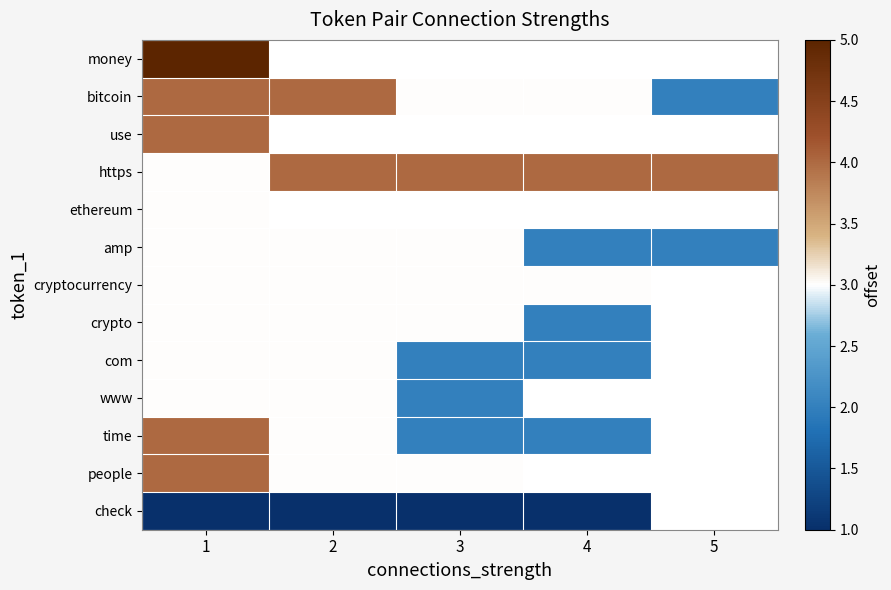

Read the bitcoin value at 2.

4.0